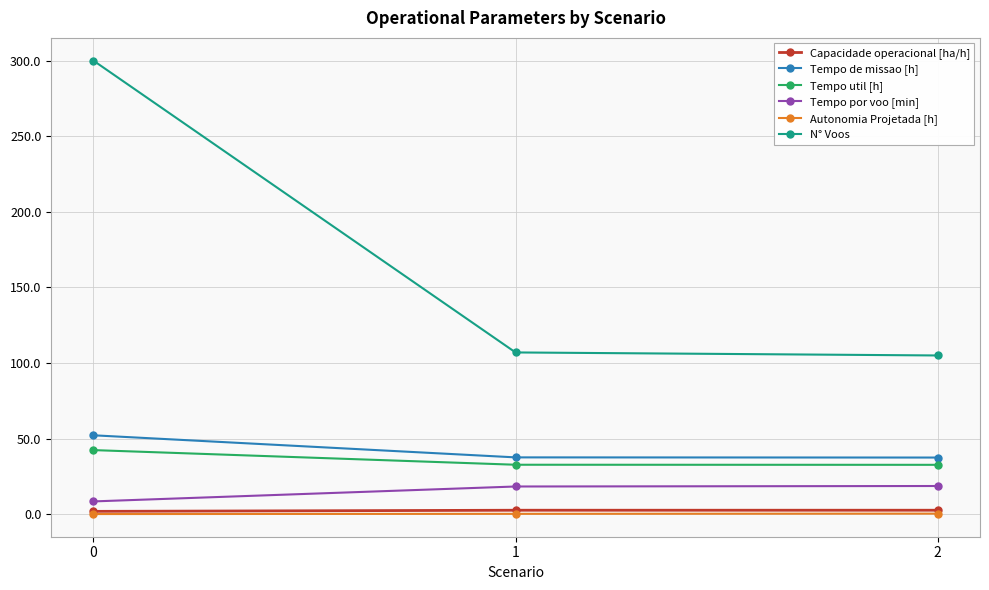

True or false: N° Voos has a value of 107.0 at 1.

True